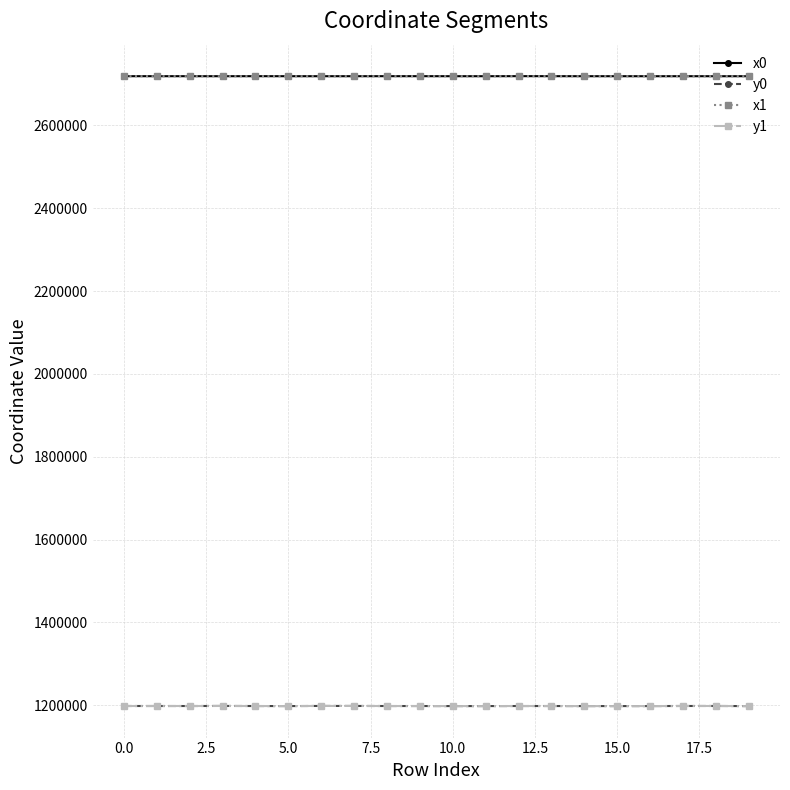

True or false: y0 has more than 2 interior local peaks.

True